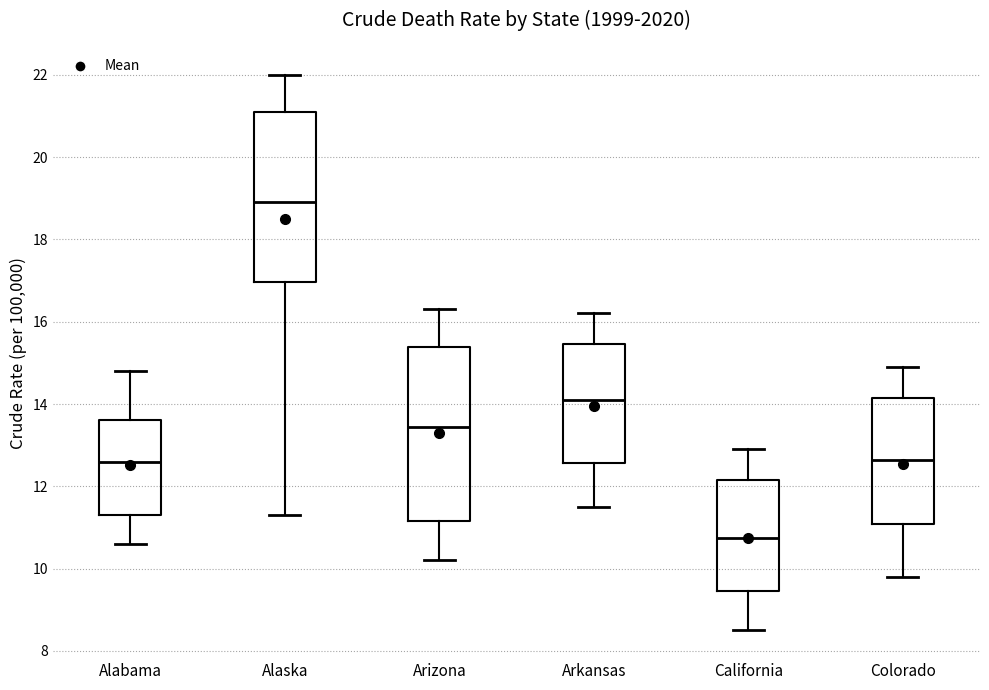

Reading left to right, read every box against the y-axis: the position of its median line, the range the box covers, and the ends of its whiskers. The values are not printed on the chart, so give them approximately, as read against the axis.

Alabama: median 12.6, box 11.4 to 13.6, whiskers 10.6 to 14.8
Alaska: median 19.0, box 17.0 to 21.2, whiskers 11.4 to 22.0
Arizona: median 13.4, box 11.2 to 15.4, whiskers 10.2 to 16.4
Arkansas: median 14.2, box 12.6 to 15.4, whiskers 11.6 to 16.2
California: median 10.8, box 9.4 to 12.2, whiskers 8.6 to 13.0
Colorado: median 12.6, box 11.0 to 14.2, whiskers 9.8 to 15.0